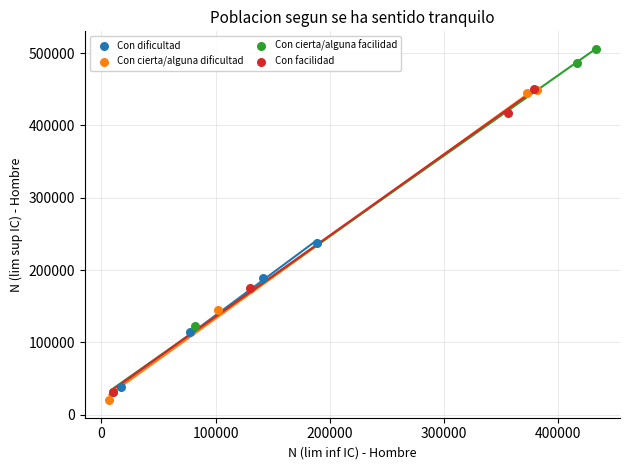

Which series has the largest Y range (max minus min)?

Con cierta/alguna facilidad